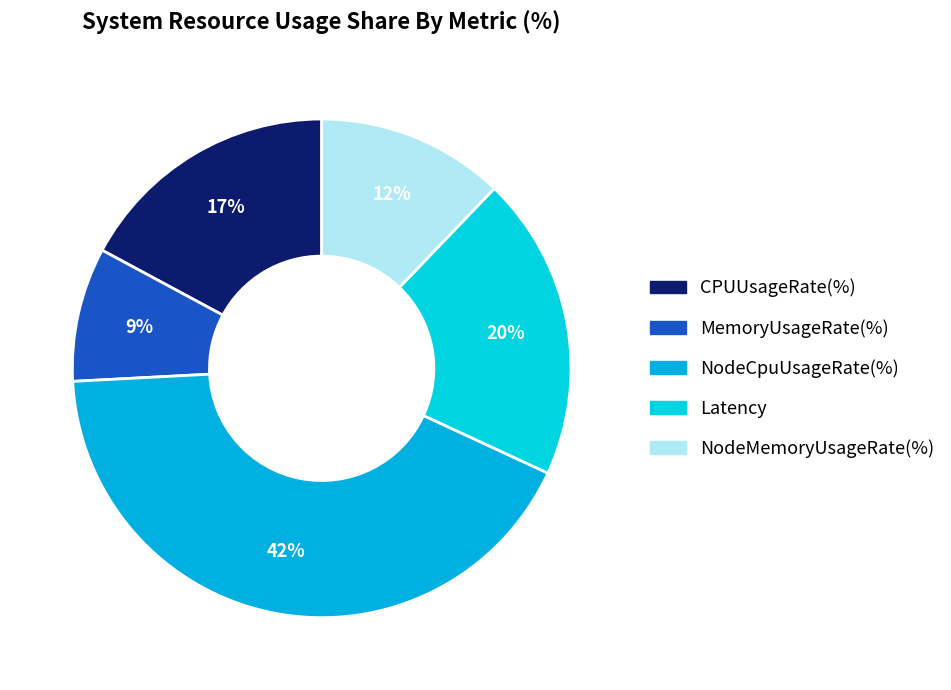

How many segments does this pie chart have?

5